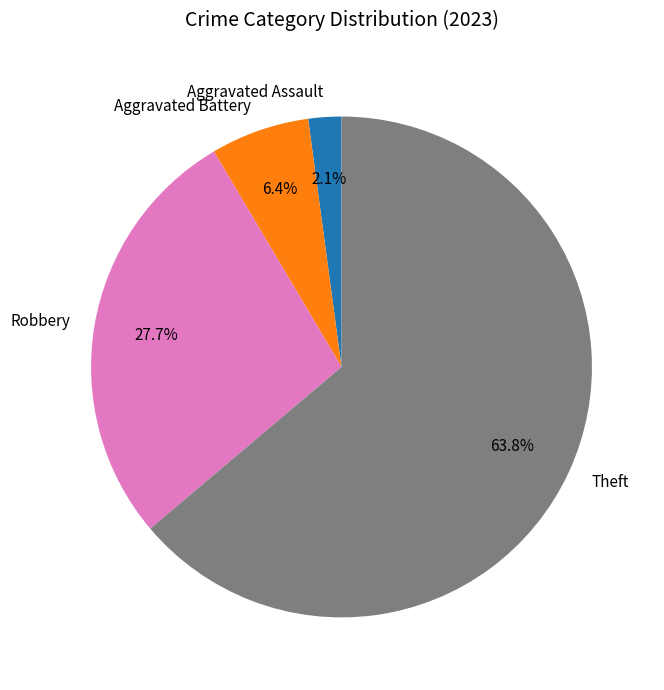

The Aggravated Assault slice represents 2% of the pie. True or false?

True